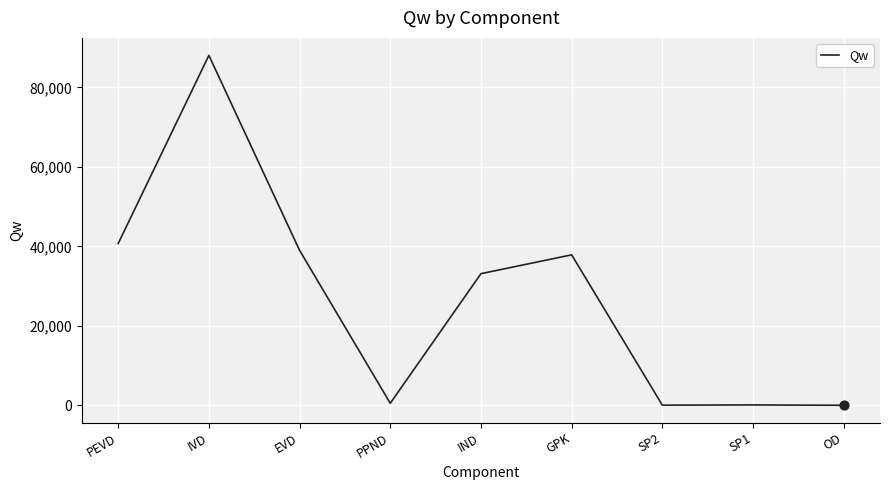

What is the change in value from PEVD to SP2?

-40653.4